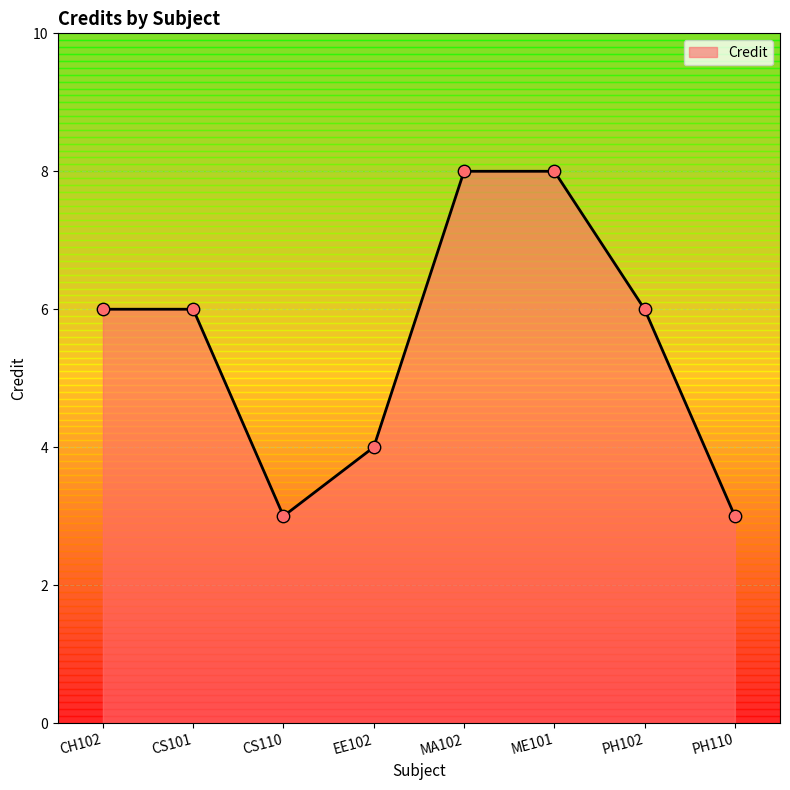

Approximately how many times larger is the value at EE102 compared to PH110?

1.3